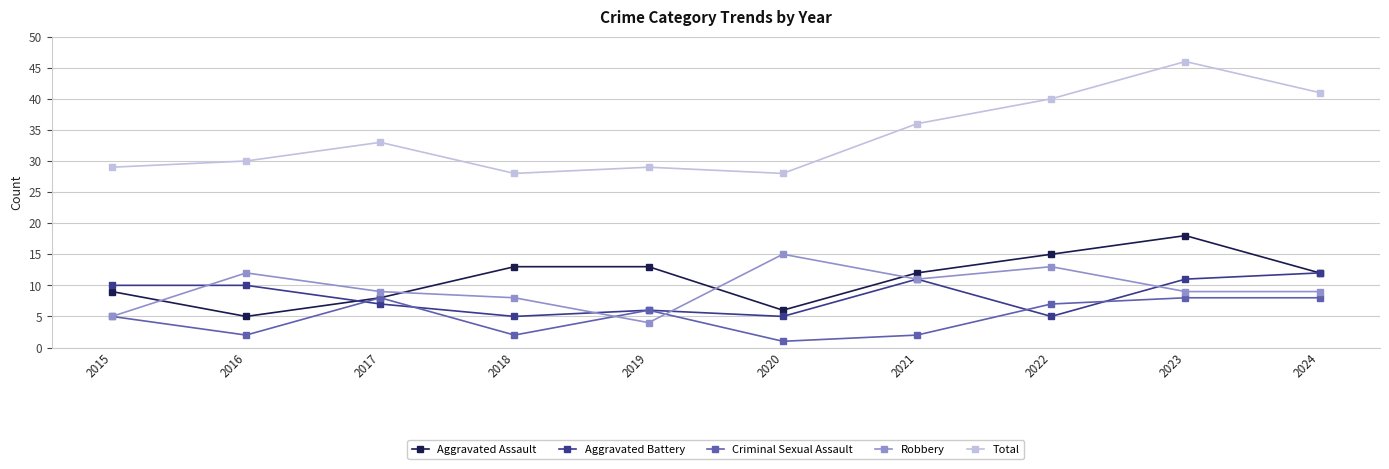

True or false: Total has a value of 22 at 2024.

False